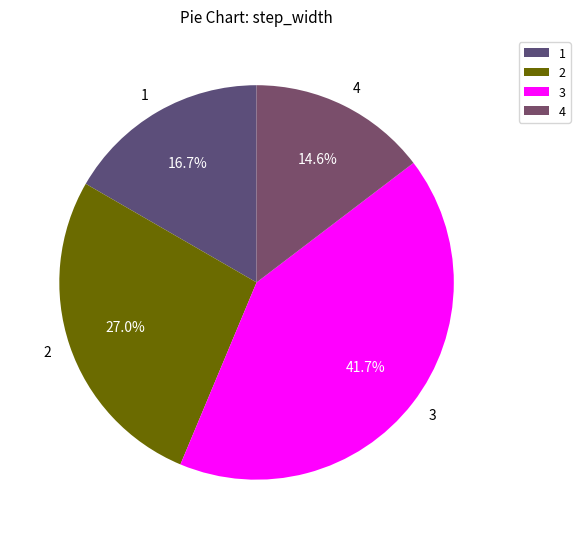

Which slice is the largest?

3